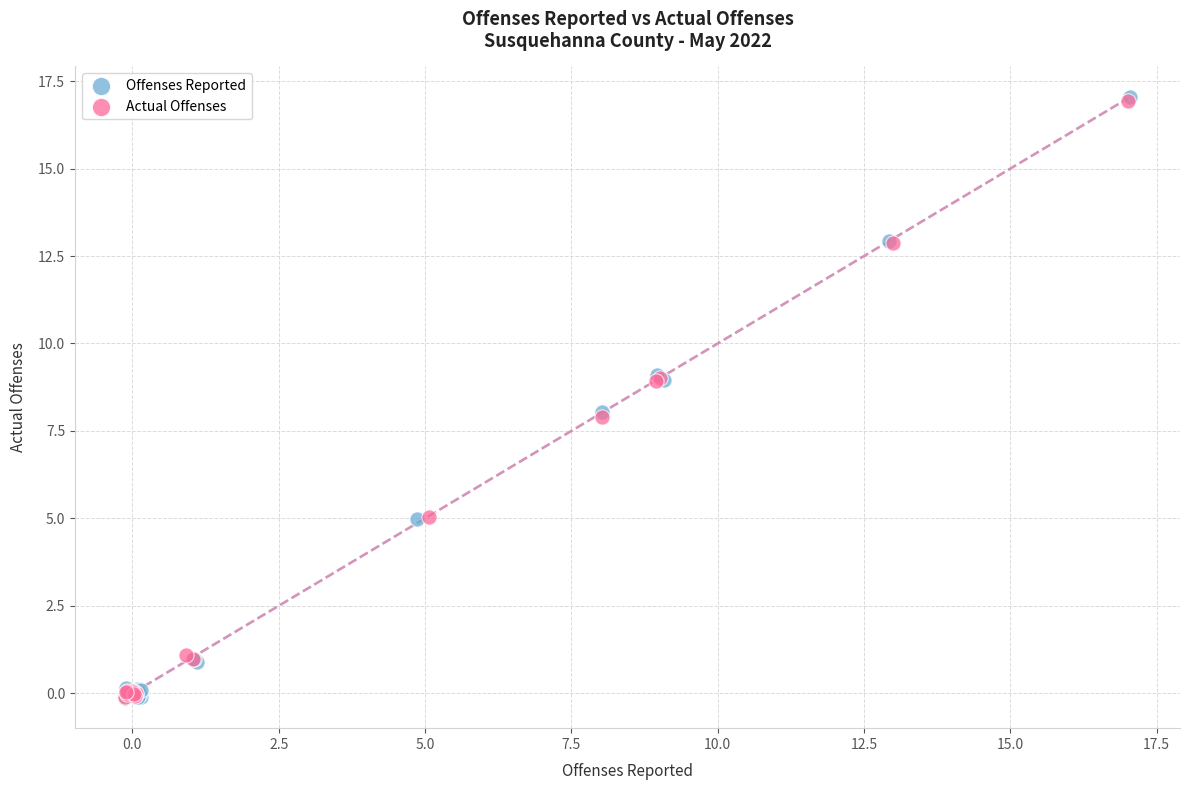

Which series has the widest spread of Y values?

Offenses Reported